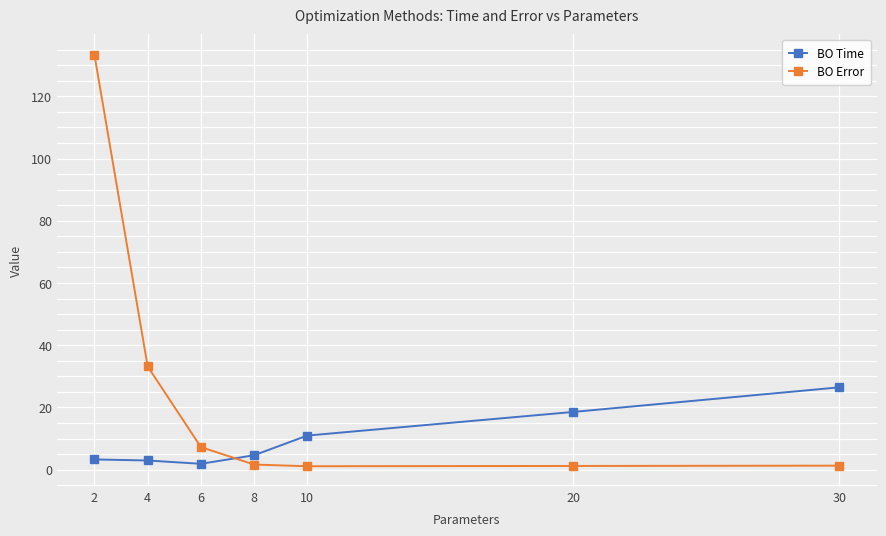

What is the difference between the highest and lowest values at 8?

3.0